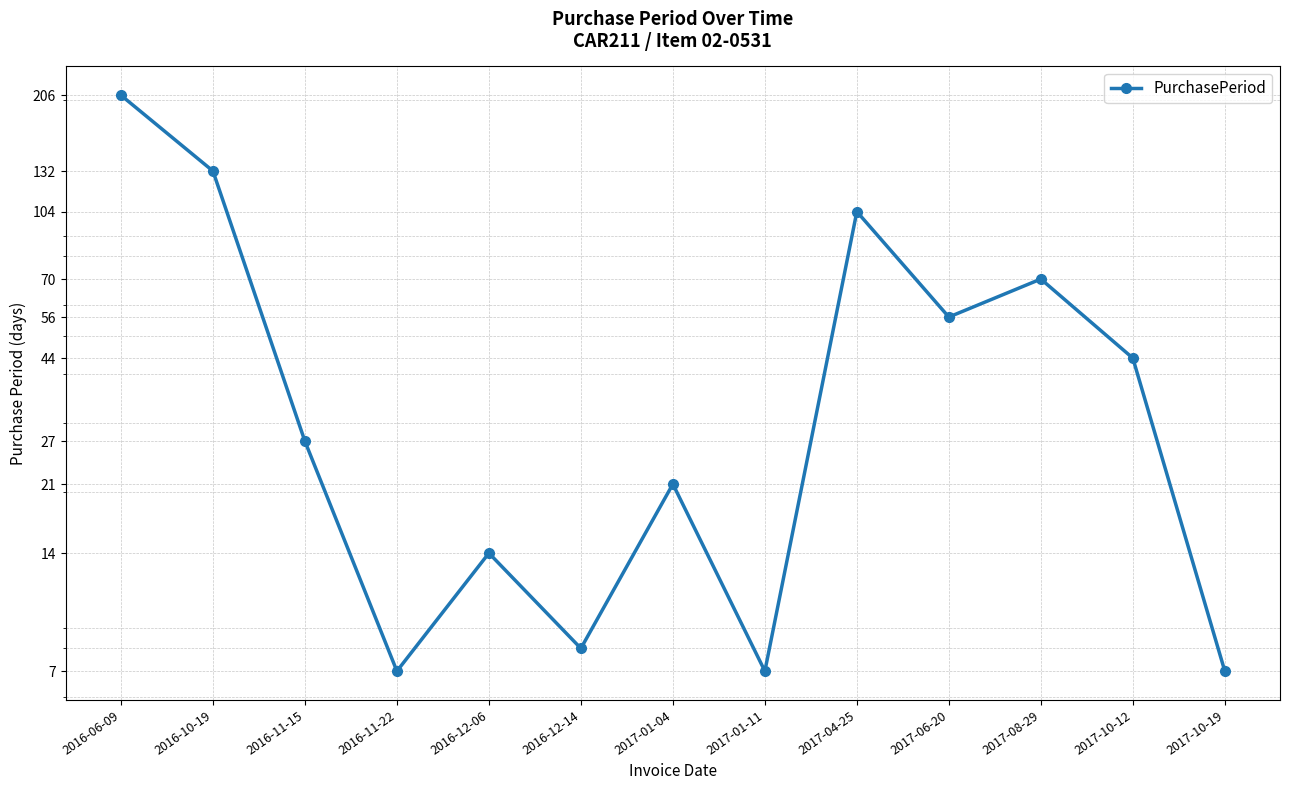

List the labels in order of value, smallest first.

2016-11-22, 2017-01-11, 2017-10-19, 2016-12-14, 2016-12-06, 2017-01-04, 2016-11-15, 2017-10-12, 2017-06-20, 2017-08-29, 2017-04-25, 2016-10-19, 2016-06-09